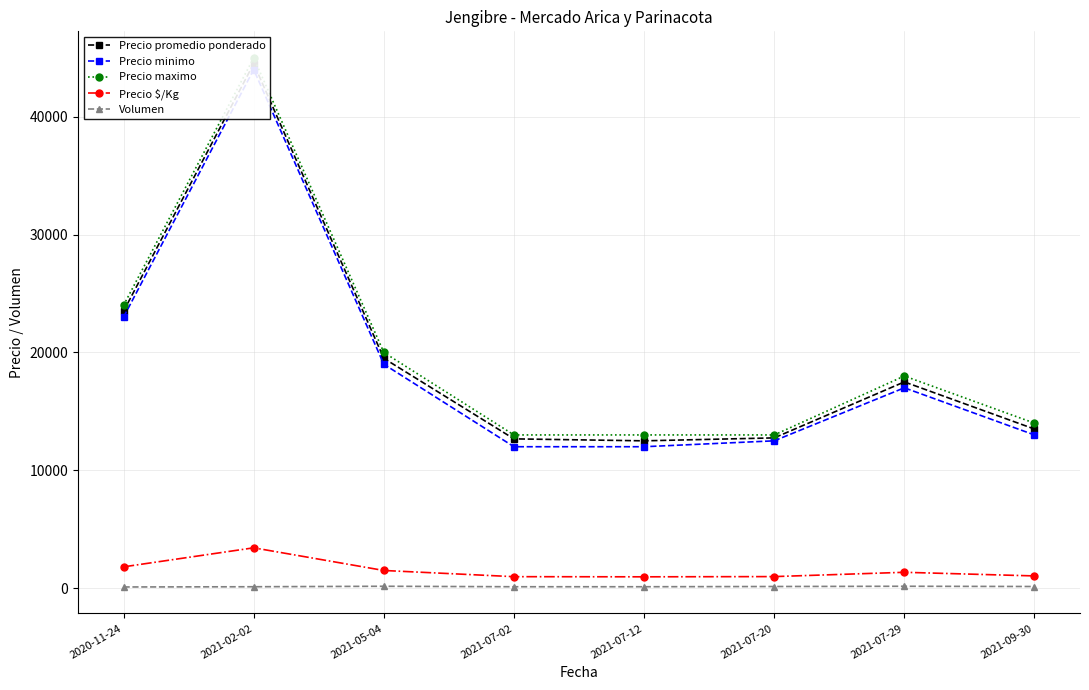

What is the approximate value of Precio maximo at 2021-05-04?

20000